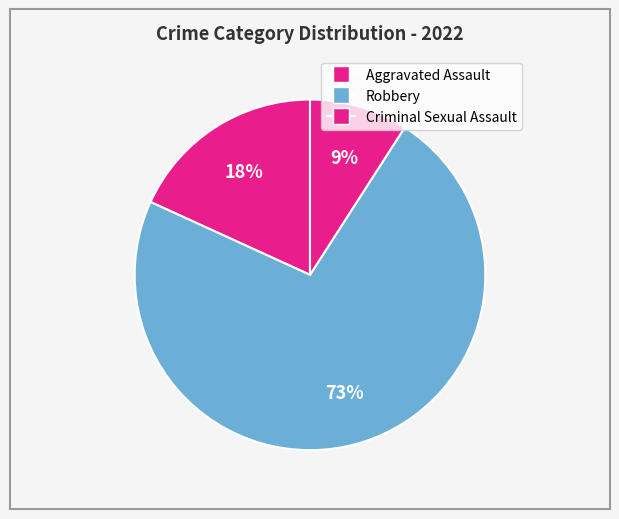

Count the number of slices in the pie.

3